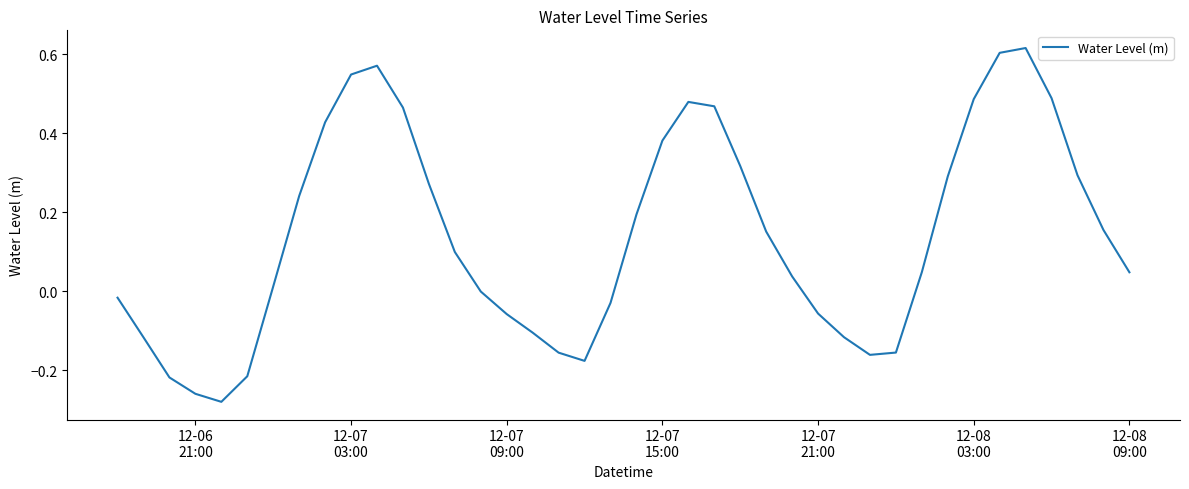

What is the difference between the maximum and minimum values?

0.9